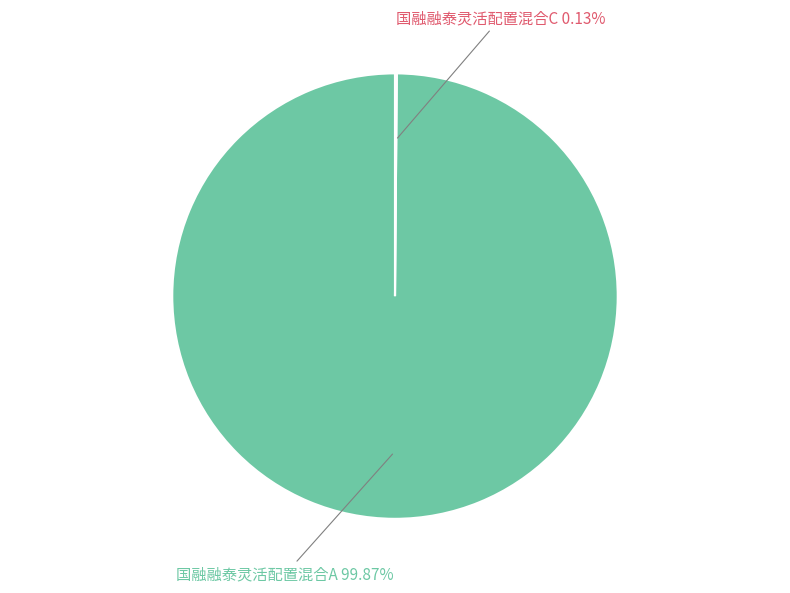

To the nearest percent, what is the difference between the largest and smallest slice percentages?

100%